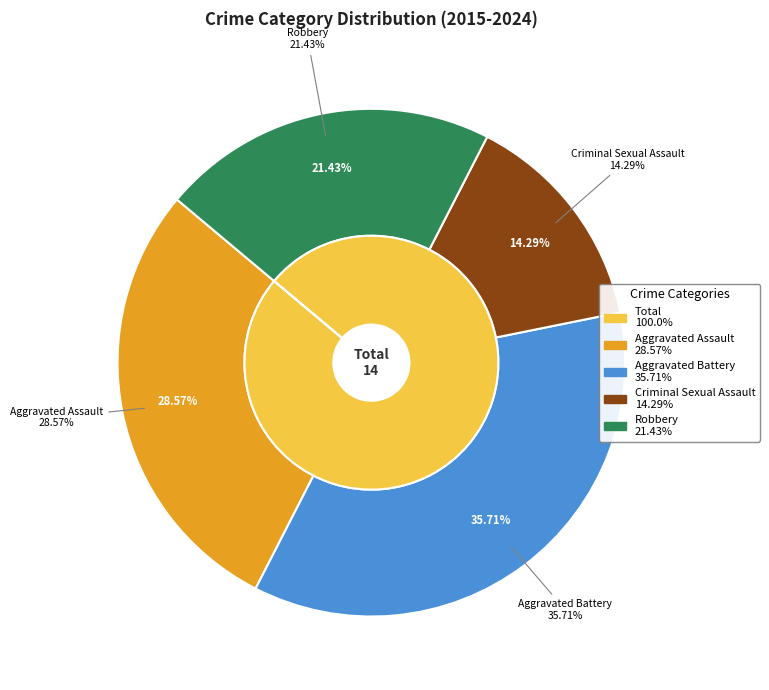

Which has a higher value, Aggravated Battery or Criminal Sexual Assault?

Aggravated Battery